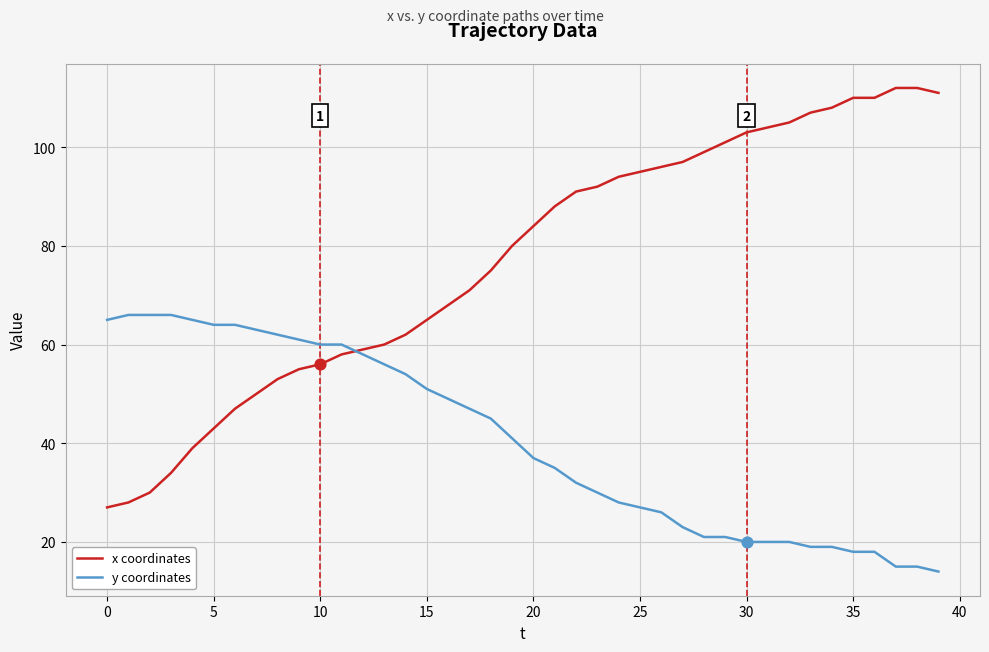

Which series has the largest total across all categories?

x coordinates